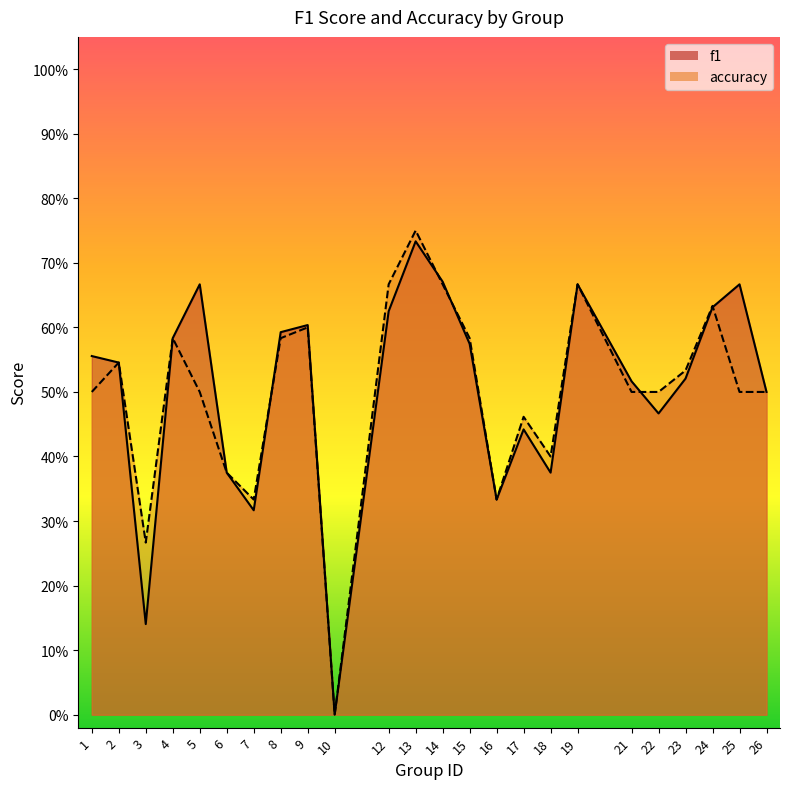

What is the value of the f1 point at the 23rd from the left?

0.7